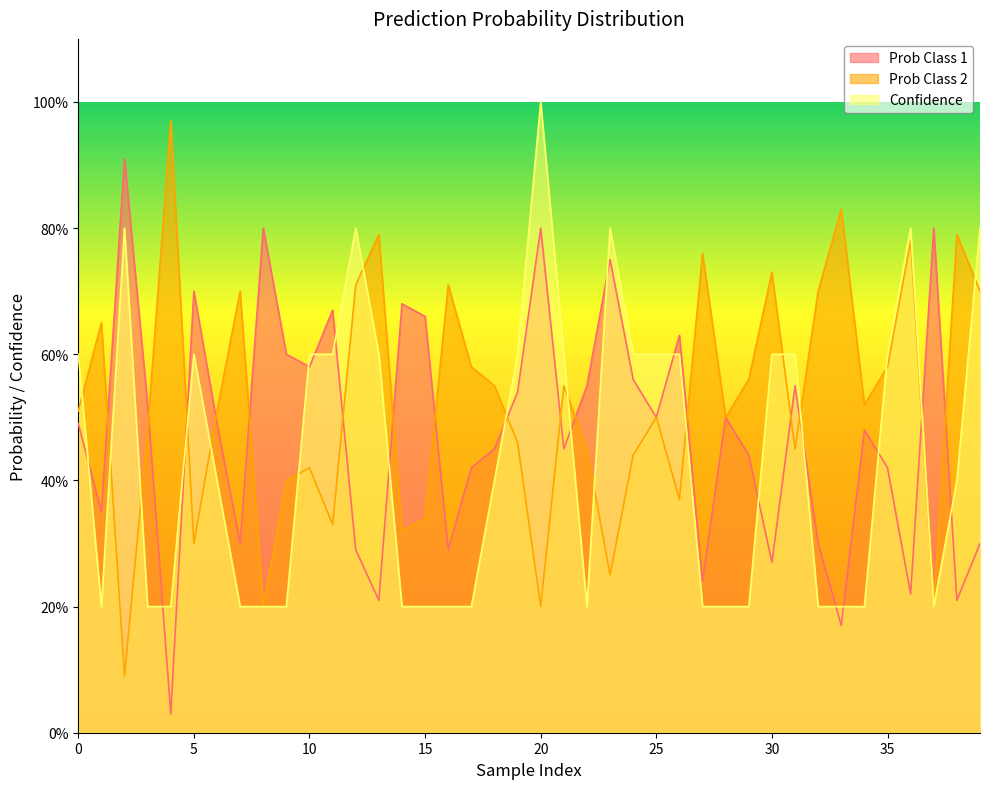

How many lines are shown in the chart?

3